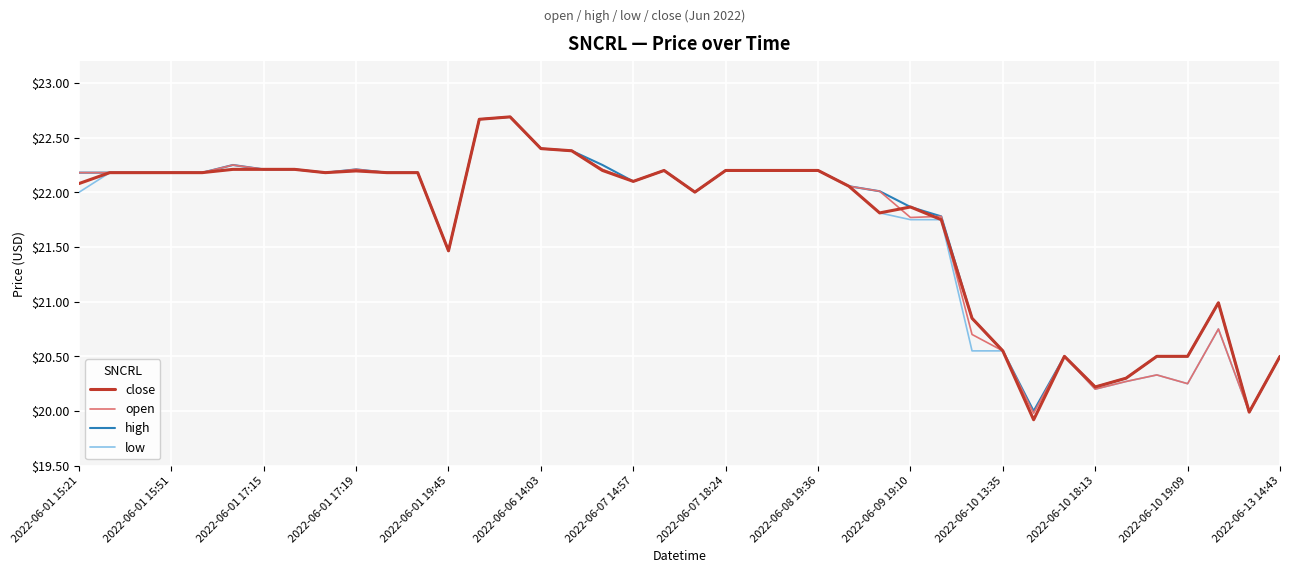

What is the maximum value shown in the chart?

22.7